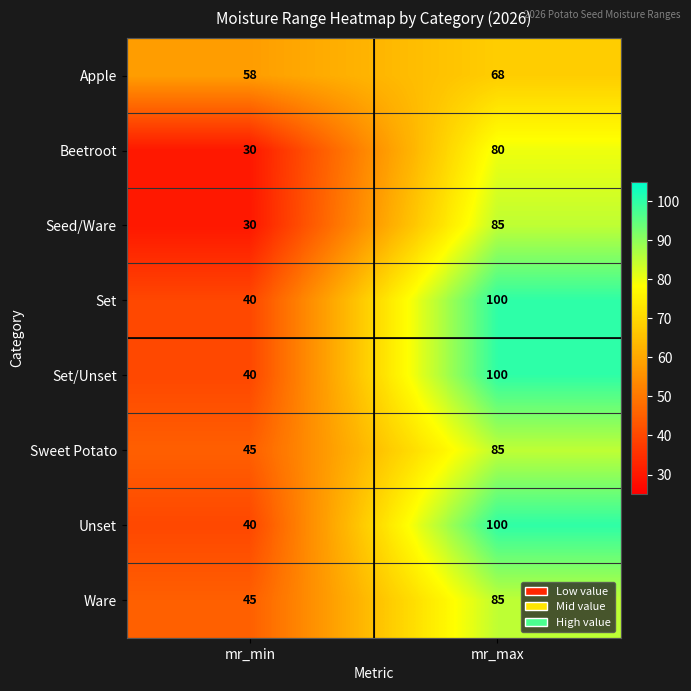

Reading left to right, list all the values displayed in this chart.

Apple: mr_min=58	mr_max=68
Beetroot: mr_min=30	mr_max=80
Seed/Ware: mr_min=30	mr_max=85
Set: mr_min=40	mr_max=100
Set/Unset: mr_min=40	mr_max=100
Sweet Potato: mr_min=45	mr_max=85
Unset: mr_min=40	mr_max=100
Ware: mr_min=45	mr_max=85